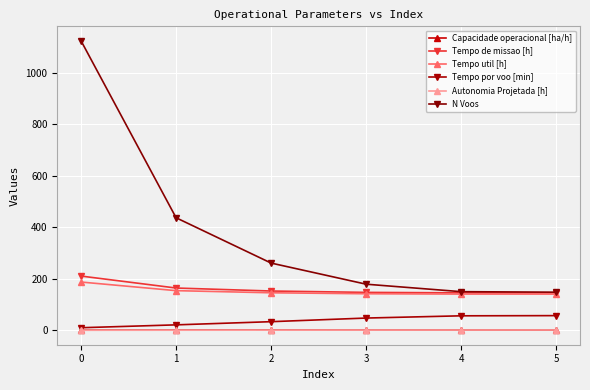

True or false: Tempo de missao [h] and N Voos cross at least once.

False